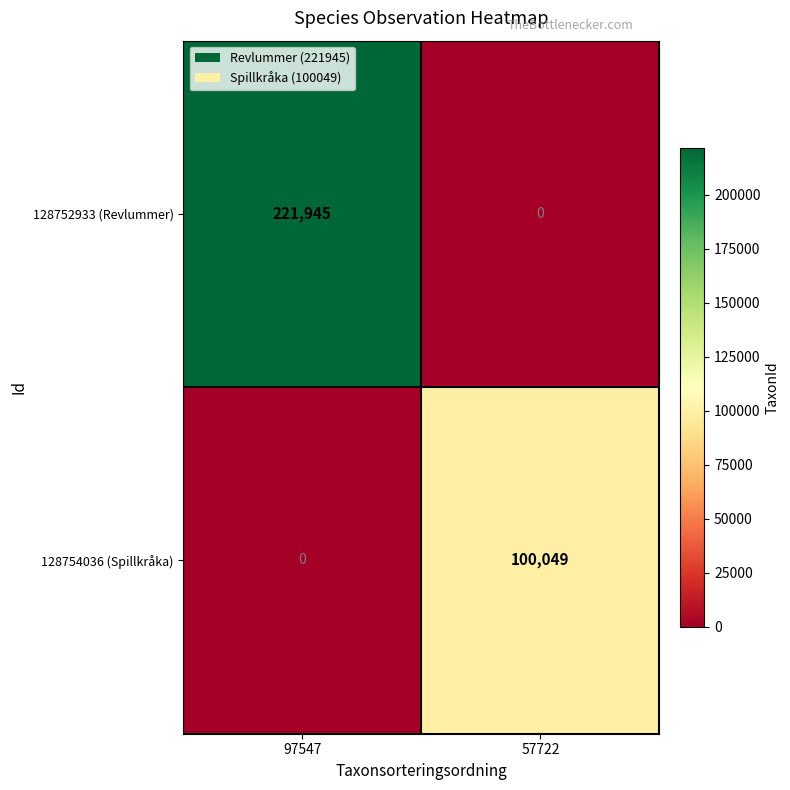

What is the spread (max minus min) of values at 97547?

221945